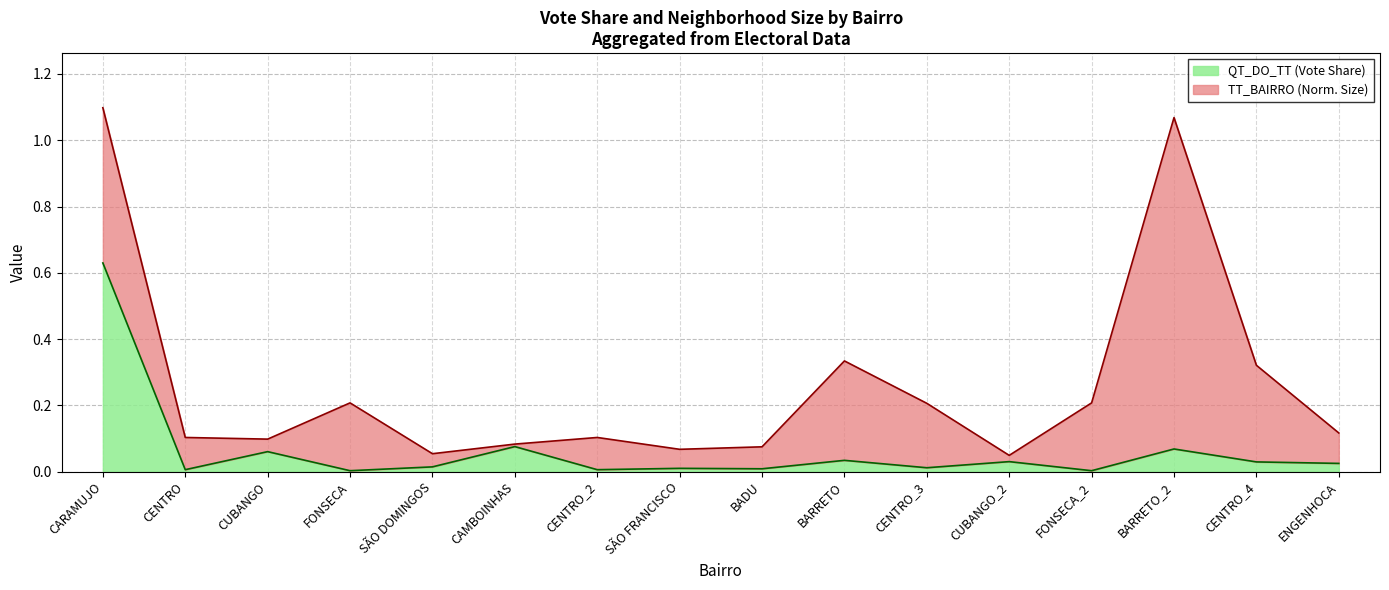

Where is the first local maximum?

CUBANGO